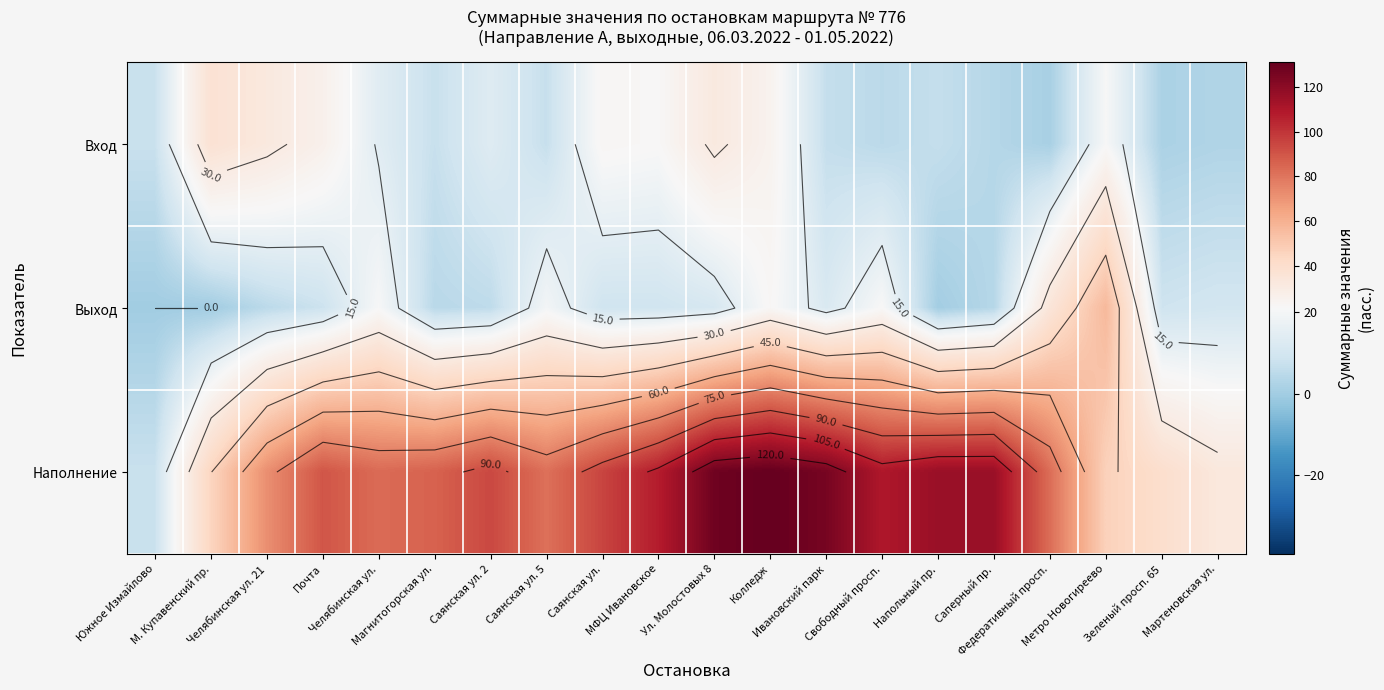

What is the difference between the Наполнение values at Метро Новогиреево and Саянская ул. 2?

47.4